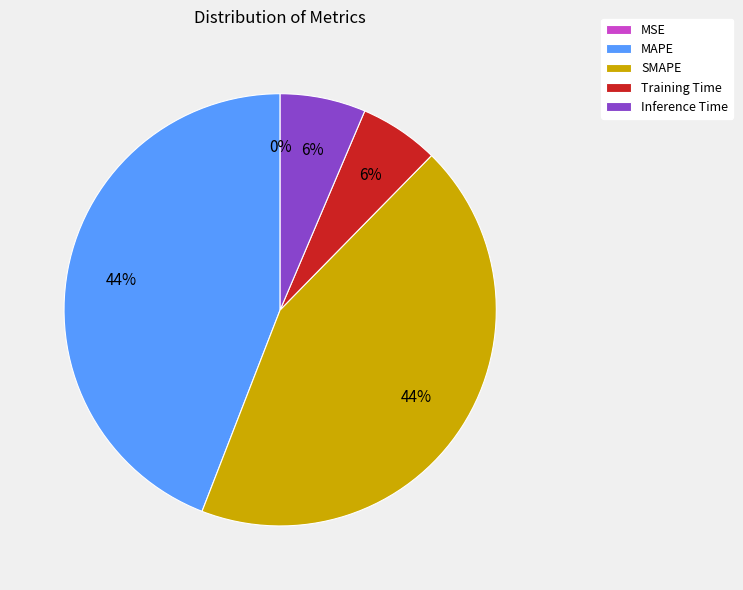

How much of the chart is everything except SMAPE?

56.5%